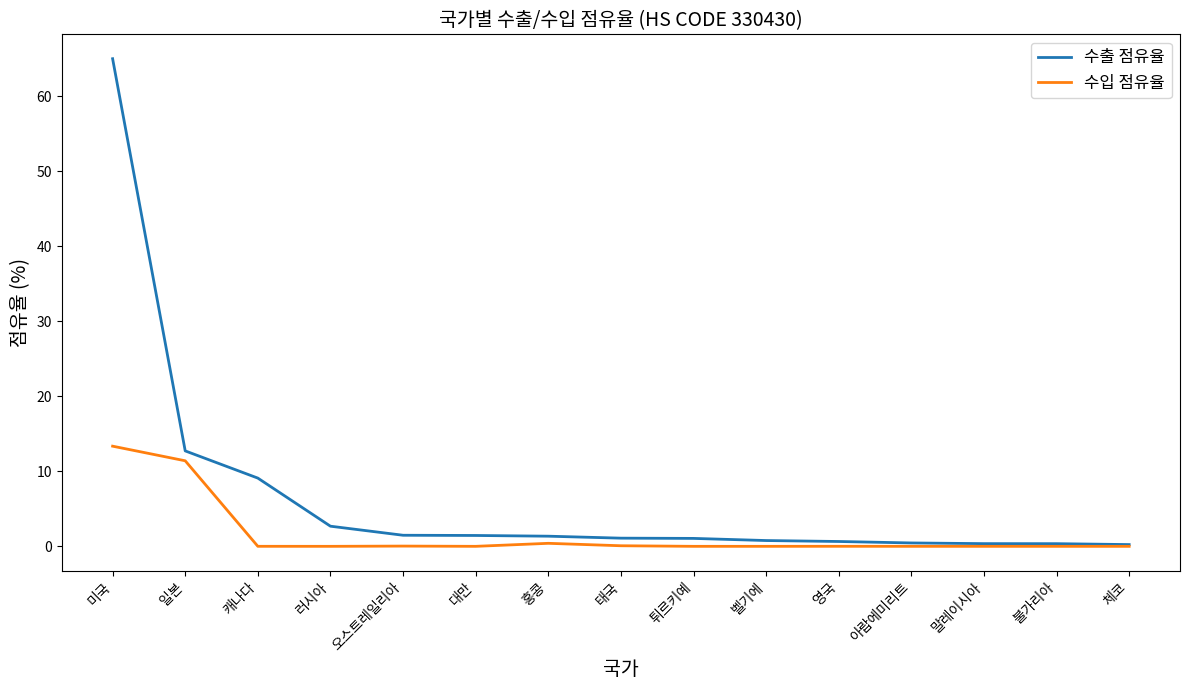

What are all the series names shown in the legend?

수출 점유율, 수입 점유율